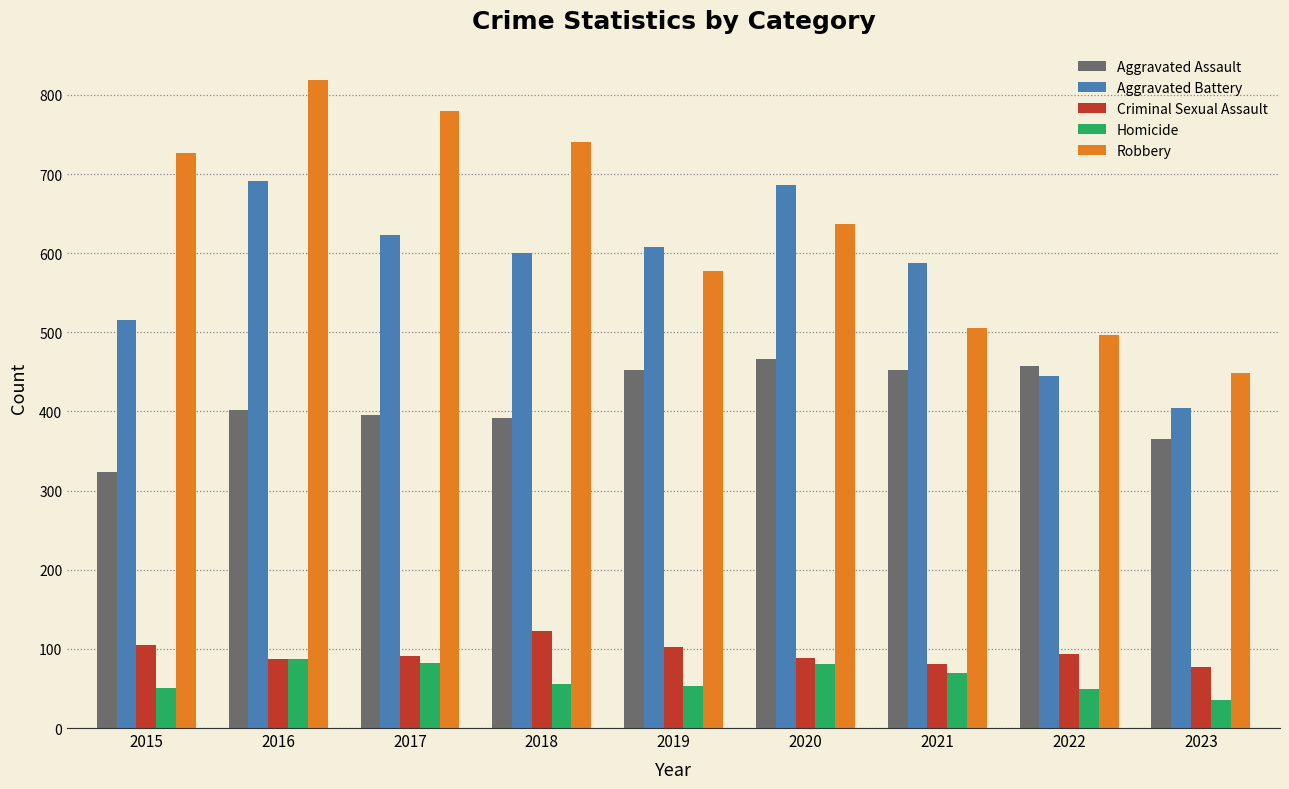

The value of Robbery at 2020 is 1122. True or false?

False